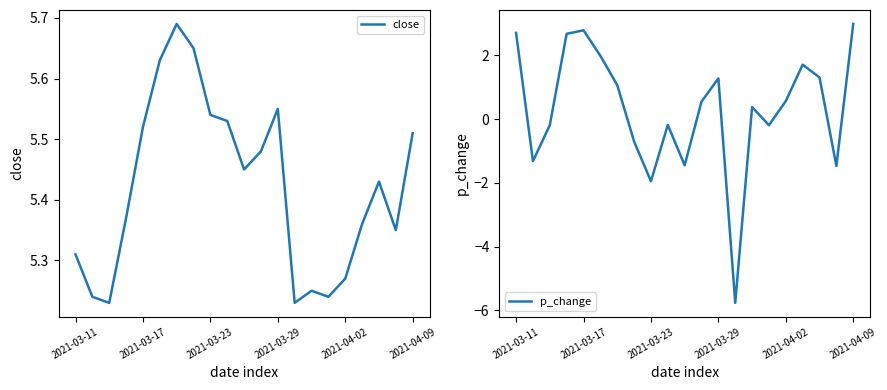

Reading right to left, transcribe all the data shown in this chart.

close: 5.5	5.3	5.4	5.4	5.3	5.2	5.2	5.2	5.5	5.5	5.5	5.5	5.5	5.7	5.7	5.6	5.5	5.4	5.2	5.2	5.3
p_change: 3.0	-1.5	1.3	1.7	0.6	-0.2	0.4	-5.8	1.3	0.6	-1.4	-0.2	-1.9	-0.7	1.1	2.0	2.8	2.7	-0.2	-1.3	2.7